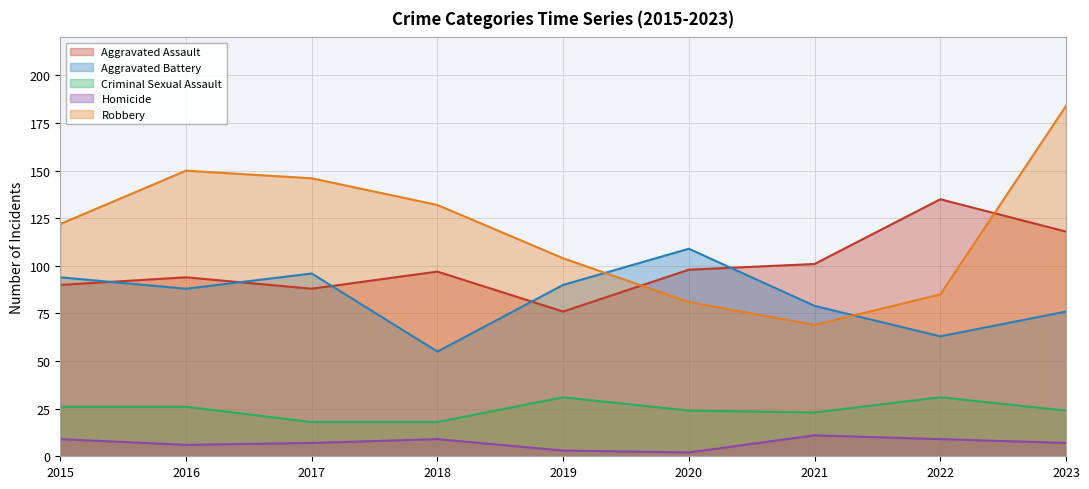

True or false: Aggravated Assault has a value of 88 at 2017.

True